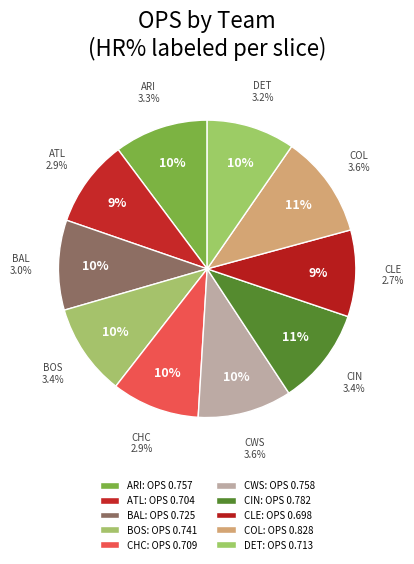

What percentage do Atlanta Braves and Colorado Rockies together represent?

20.7%